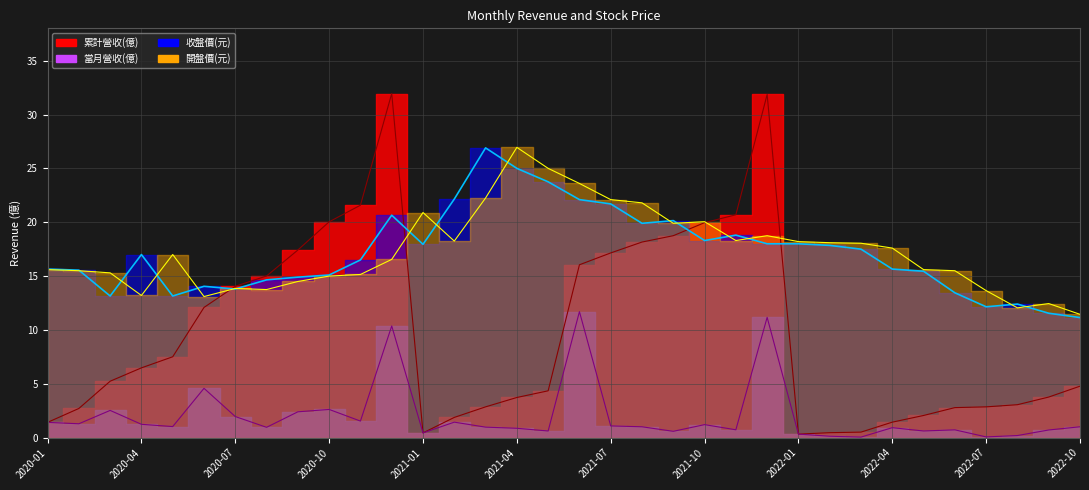

Between 2022-06 and 2022-02, which is larger?

2022-06